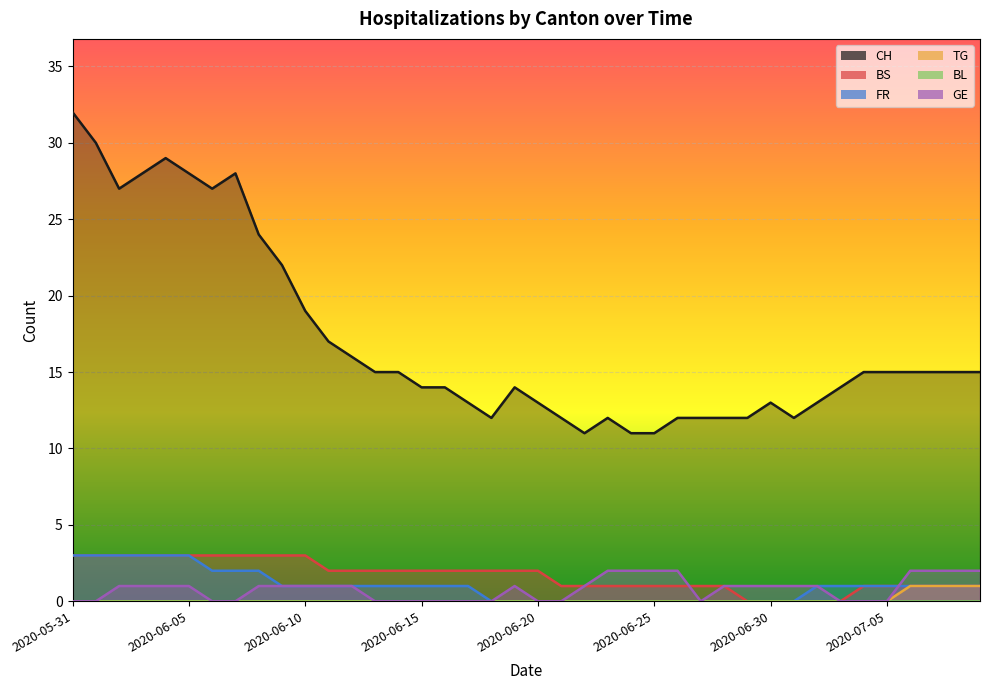

Where is GE nearest to the value 1?

2020-06-02